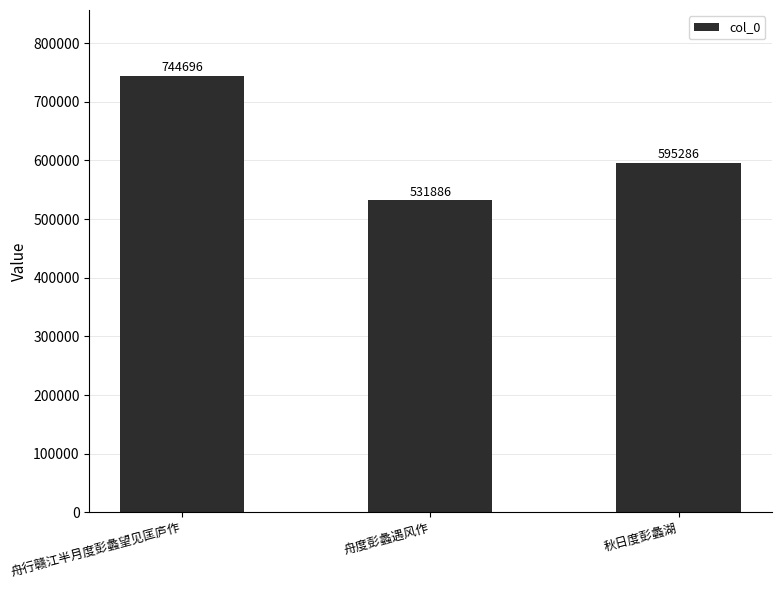

At which category does the chart reach its minimum across all series?

舟度彭蠡遇风作